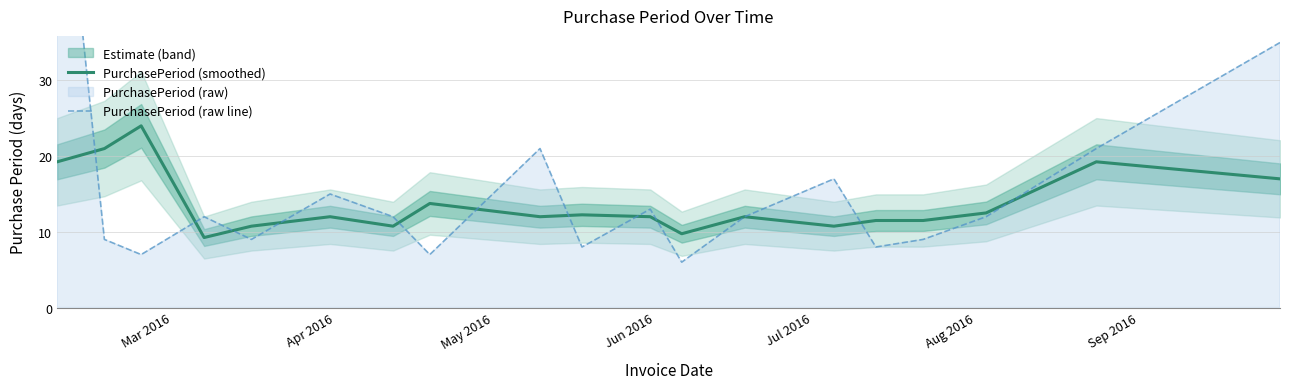

Is the value of PurchasePeriod (raw line) at 11 greater than the value of PurchasePeriod (smoothed) at Sep 2016?

No